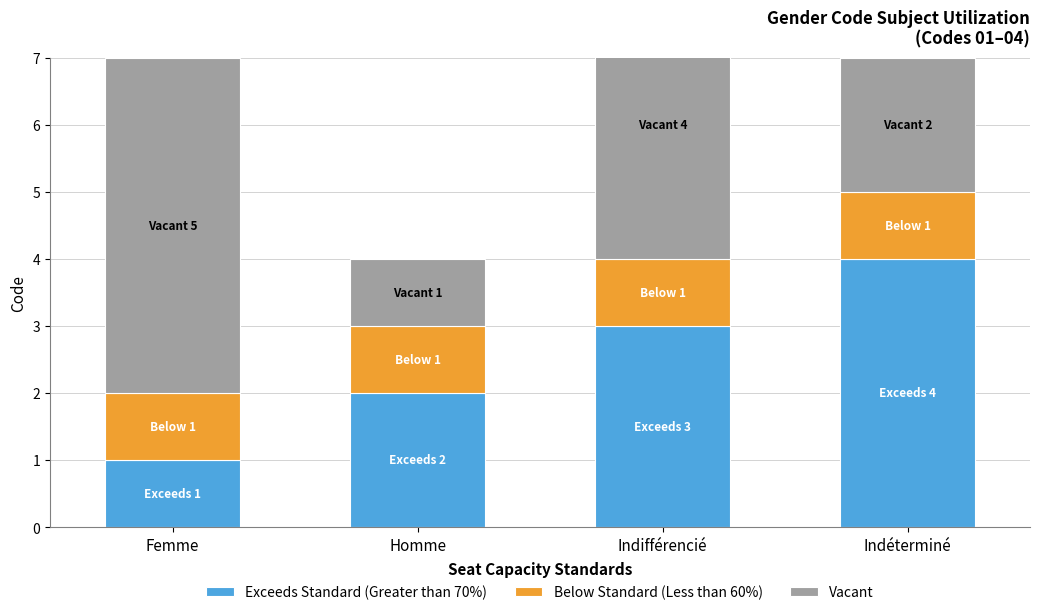

At which label does Exceeds Standard (Greater than 70%) first exceed 3?

Indéterminé